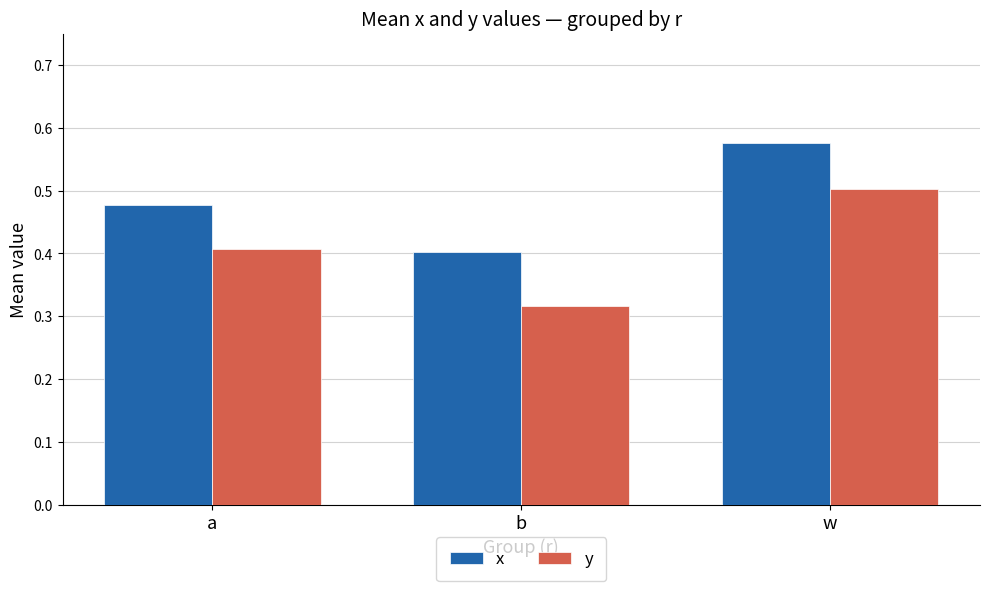

At which category is the sum across all series the highest?

w